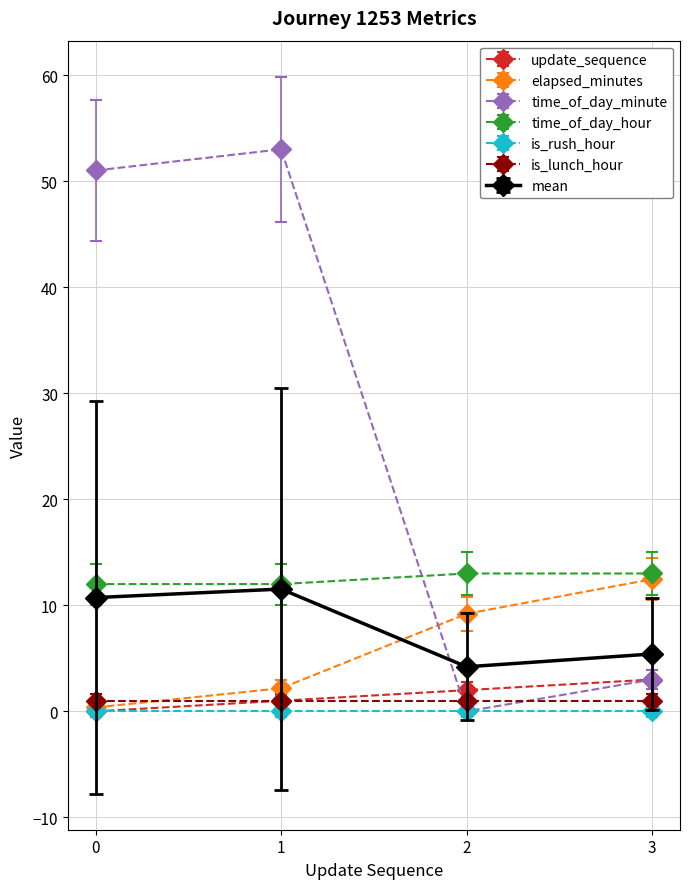

Reading right to left, list all the values displayed in this chart.

update_sequence: 3=3.0	2=2.0	1=1.0	0=0.0
elapsed_minutes: 3=12.5	2=9.2	1=2.2	0=0.4
time_of_day_minute: 3=3.0	2=0.0	1=53.0	0=51.0
time_of_day_hour: 3=13.0	2=13.0	1=12.0	0=12.0
is_rush_hour: 3=0.0	2=0.0	1=0.0	0=0.0
is_lunch_hour: 3=1.0	2=1.0	1=1.0	0=1.0
mean: 3=5.4	2=4.2	1=11.5	0=10.7